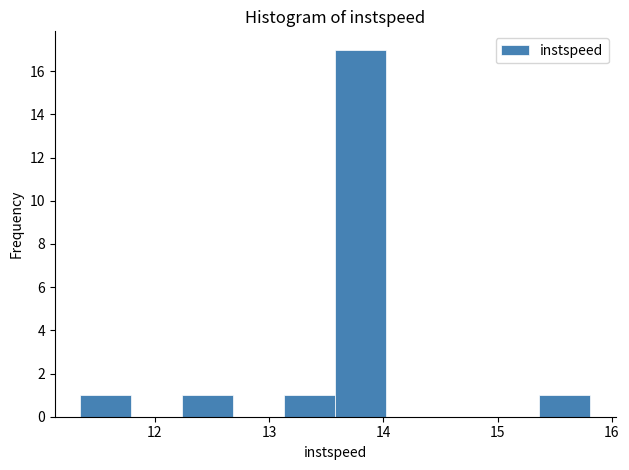

Reading left to right, transcribe this chart: for each bar, give the range it covers on the x-axis and its height. Neither the bar edges nor the heights are printed on the chart, so give them approximately, as read against the axes.

11.3 to 11.8: 1
11.8 to 12.2: 0
12.2 to 12.7: 1
12.7 to 13.1: 0
13.1 to 13.6: 1
13.6 to 14.0: 17
14.0 to 14.5: 0
14.5 to 14.9: 0
14.9 to 15.4: 0
15.4 to 15.8: 1